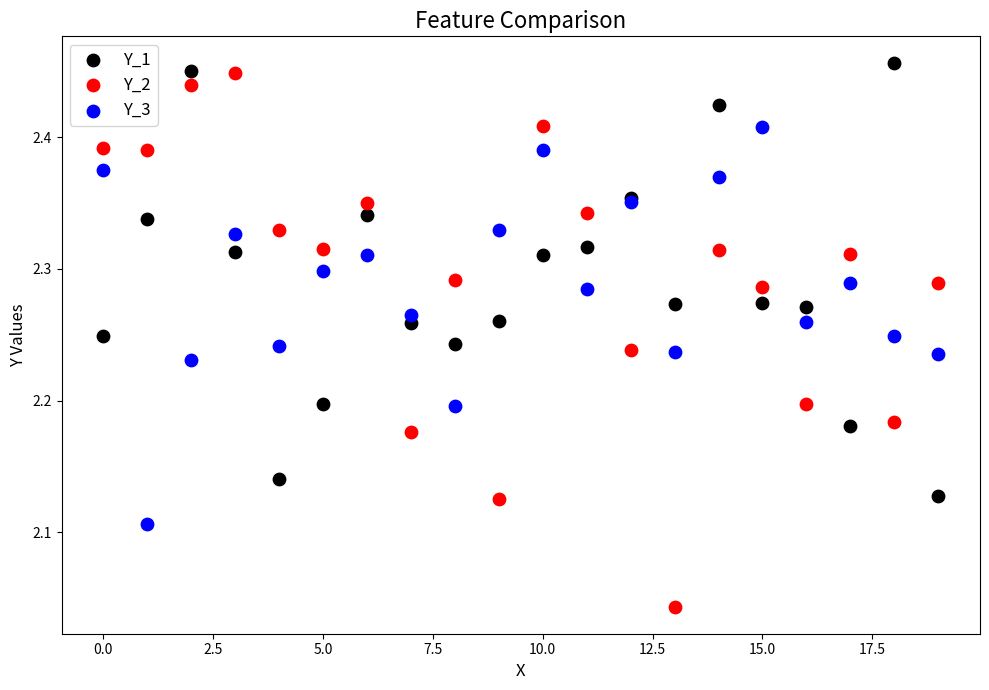

What are all the series names shown in the legend?

Y_1, Y_2, Y_3